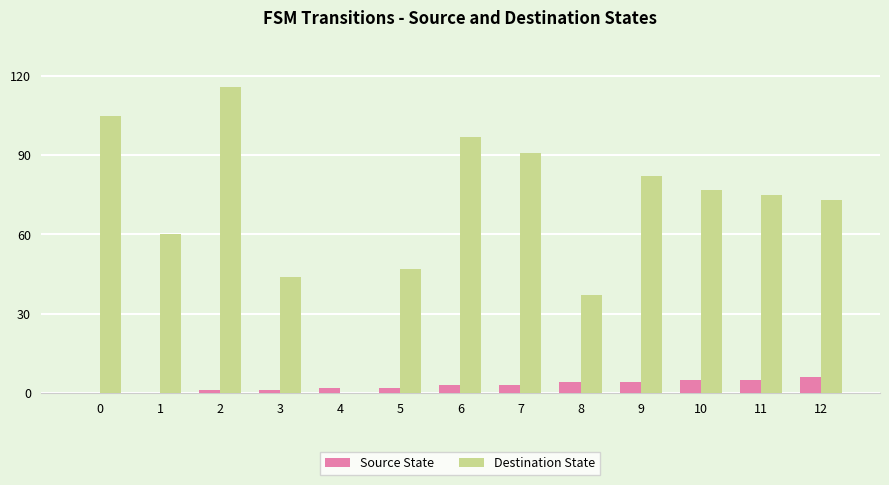

What is the sum of all Destination State values?

904